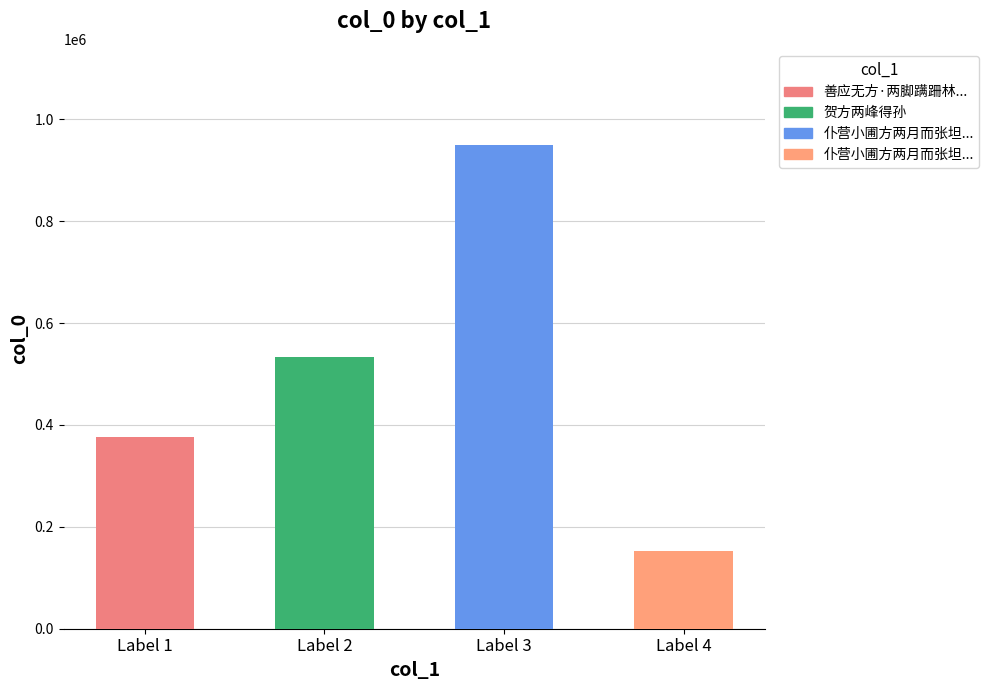

Approximately how many times larger is the value at 善应无方·两脚蹒跚林叶稀 compared to 仆营小圃方两月而张坦夫示腴庄图有起予之意辄成鄙句?

0.4